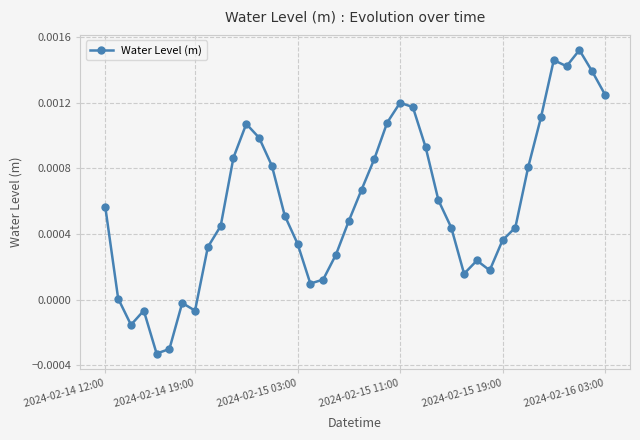

True or false: there are more than 1 points higher than both neighbors.

True